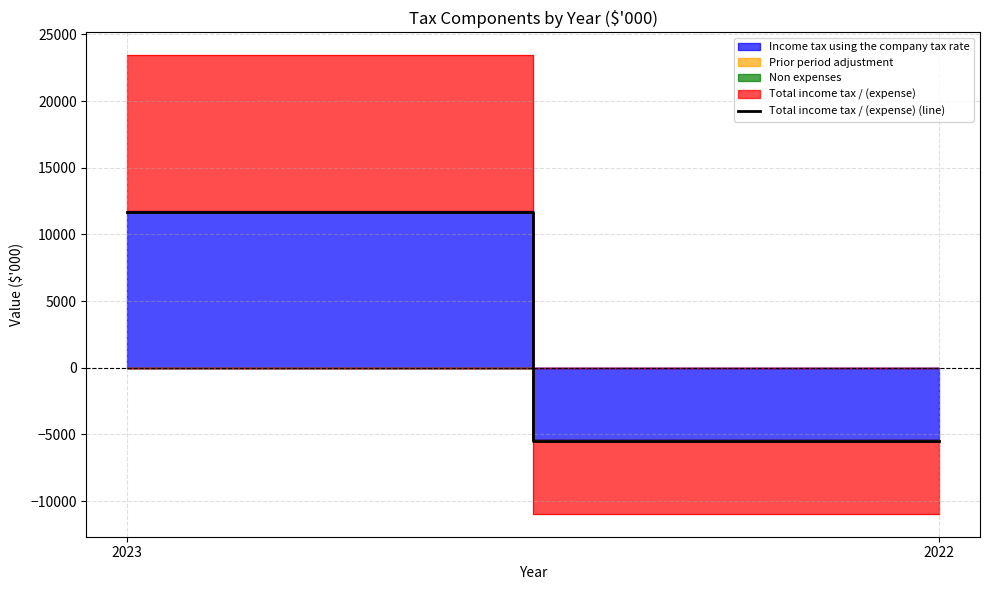

Reading left to right, extract all data points from this chart.

11697	-5479